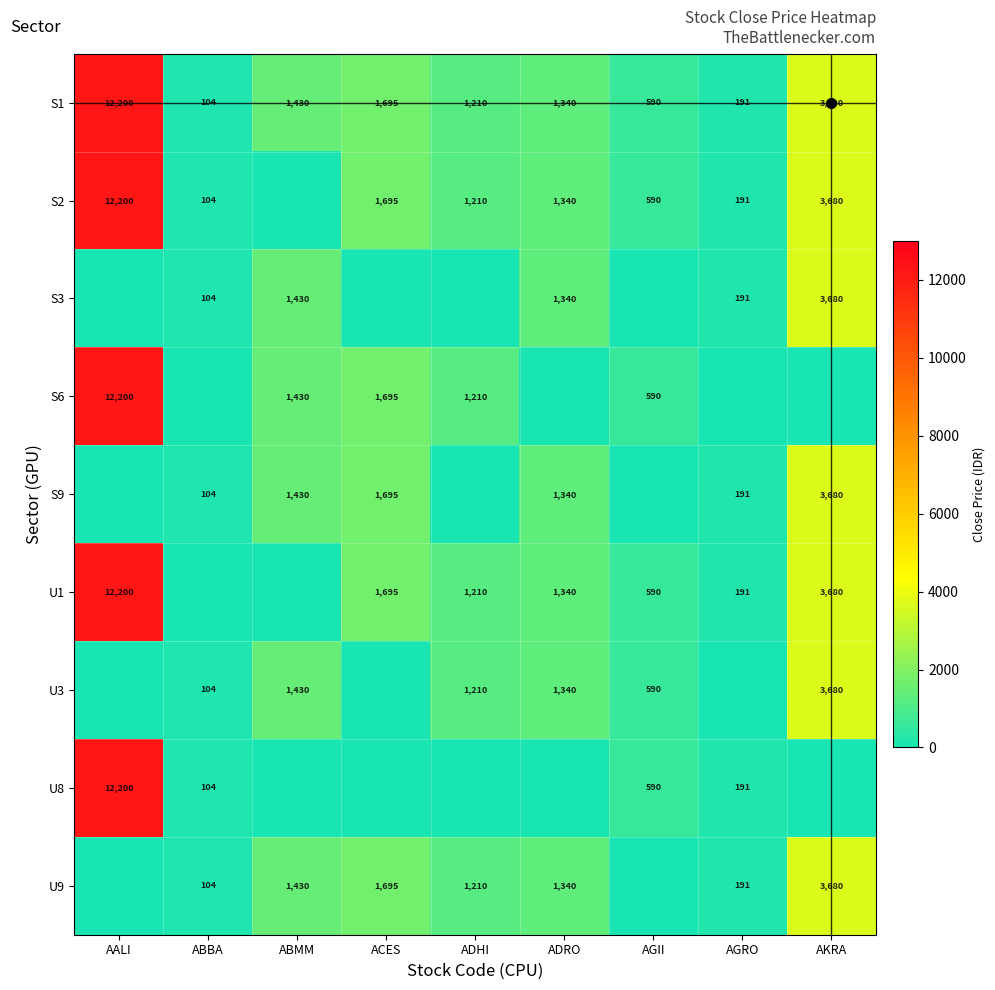

At which category is the sum across all series the highest?

AALI